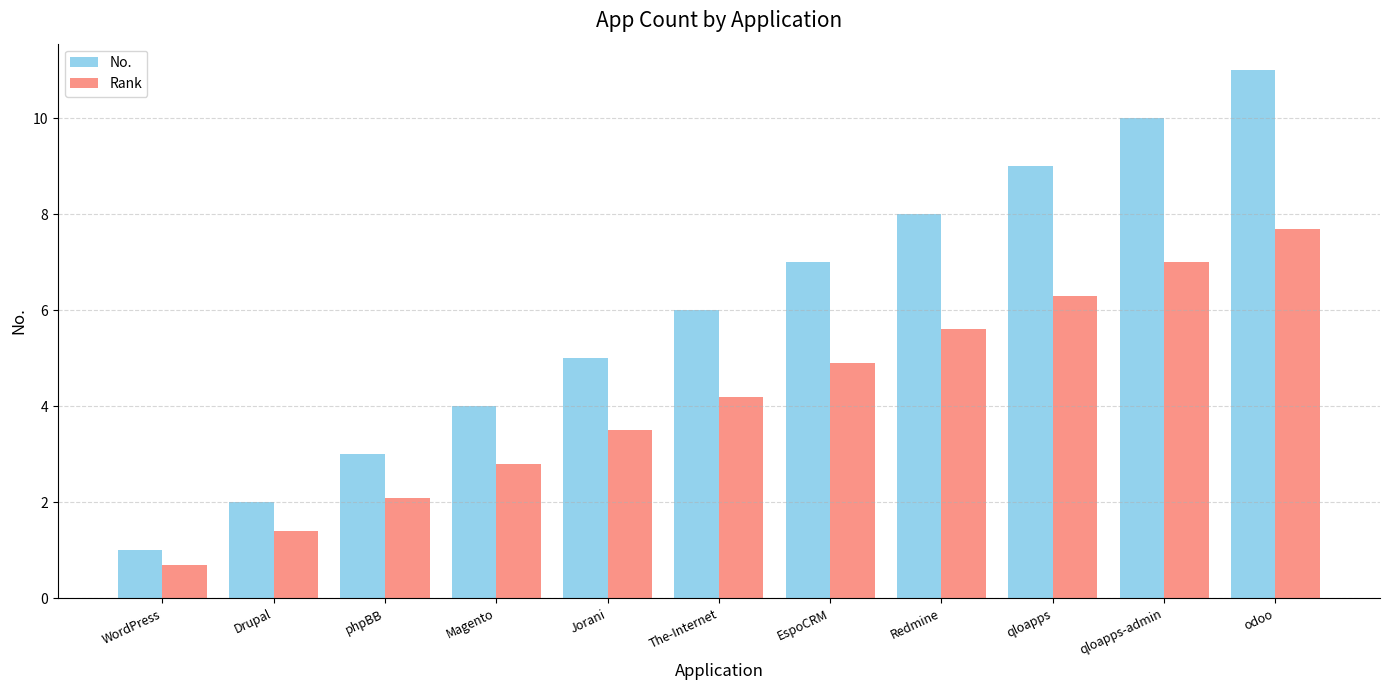

What position from the left is Redmine?

8